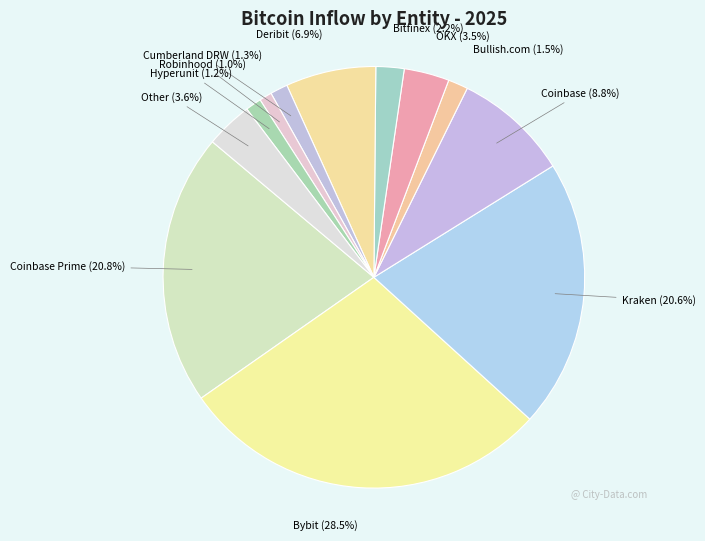

How many slices are in this pie chart?

12